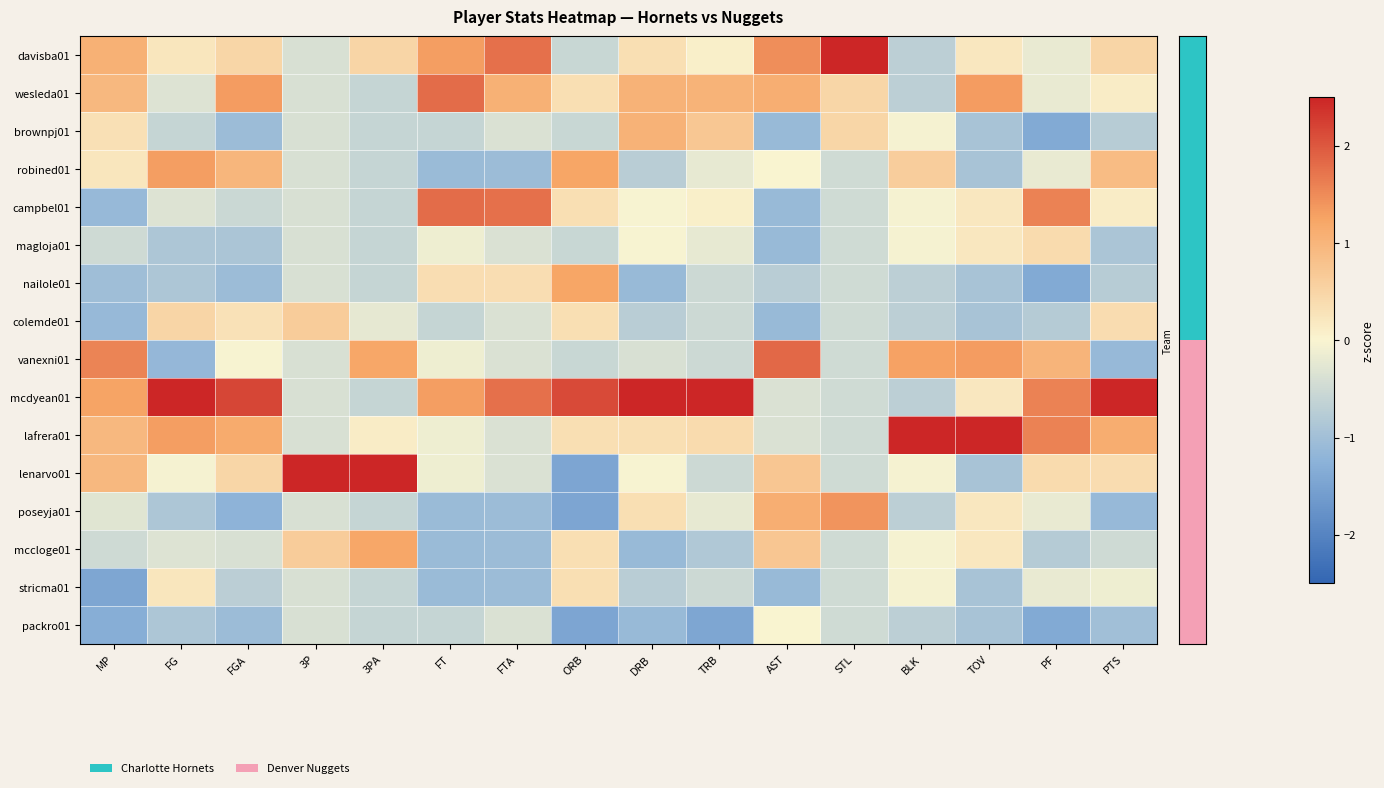

At how many categories does at least one series exceed 1?

16